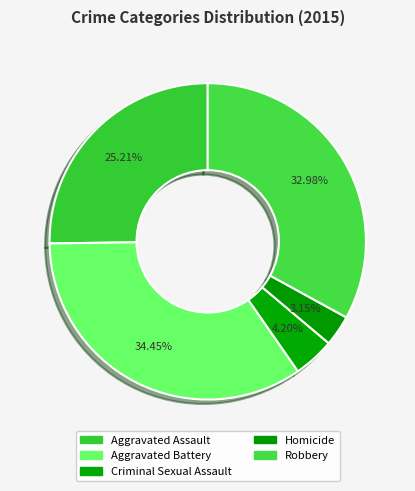

What is the total percentage of Aggravated Battery and Aggravated Assault?

59.7%